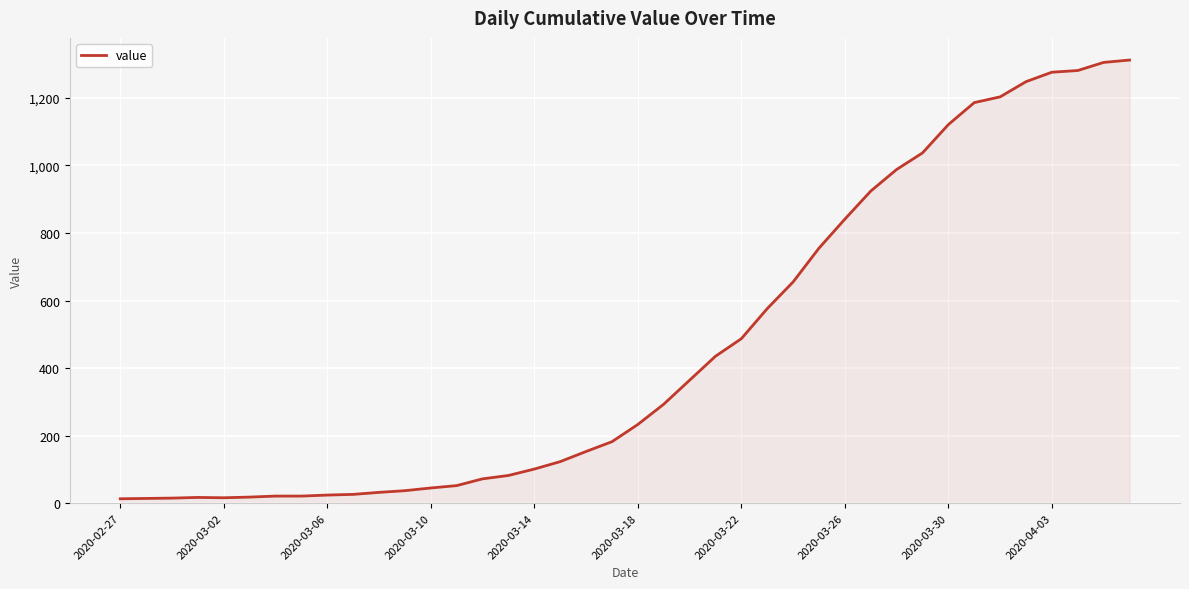

What is the difference between the maximum and minimum values?

1299